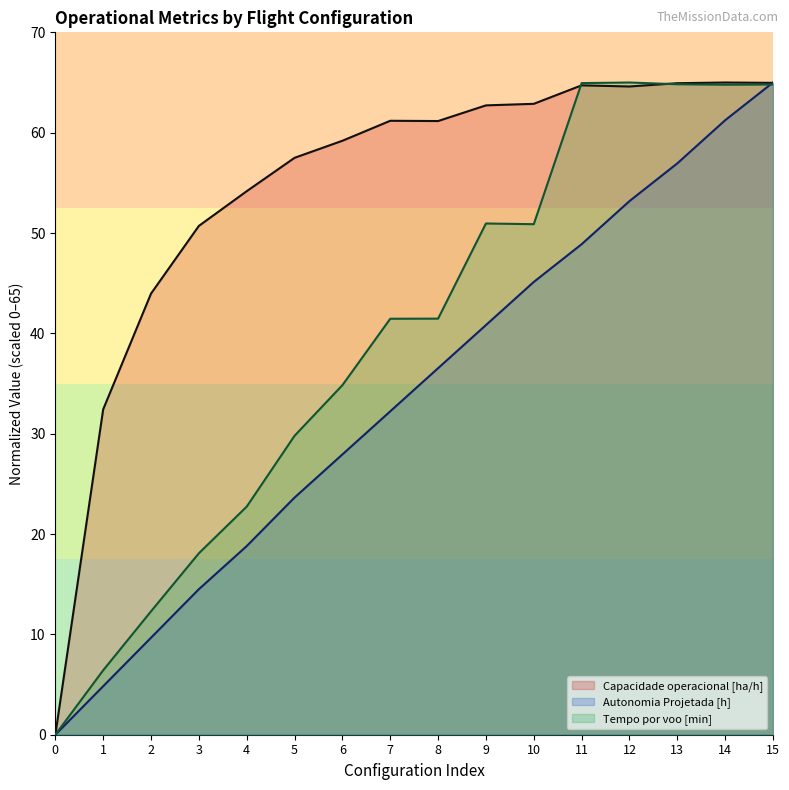

True or false: Capacidade operacional [ha/h] has more than 0 points higher than both neighbors.

True